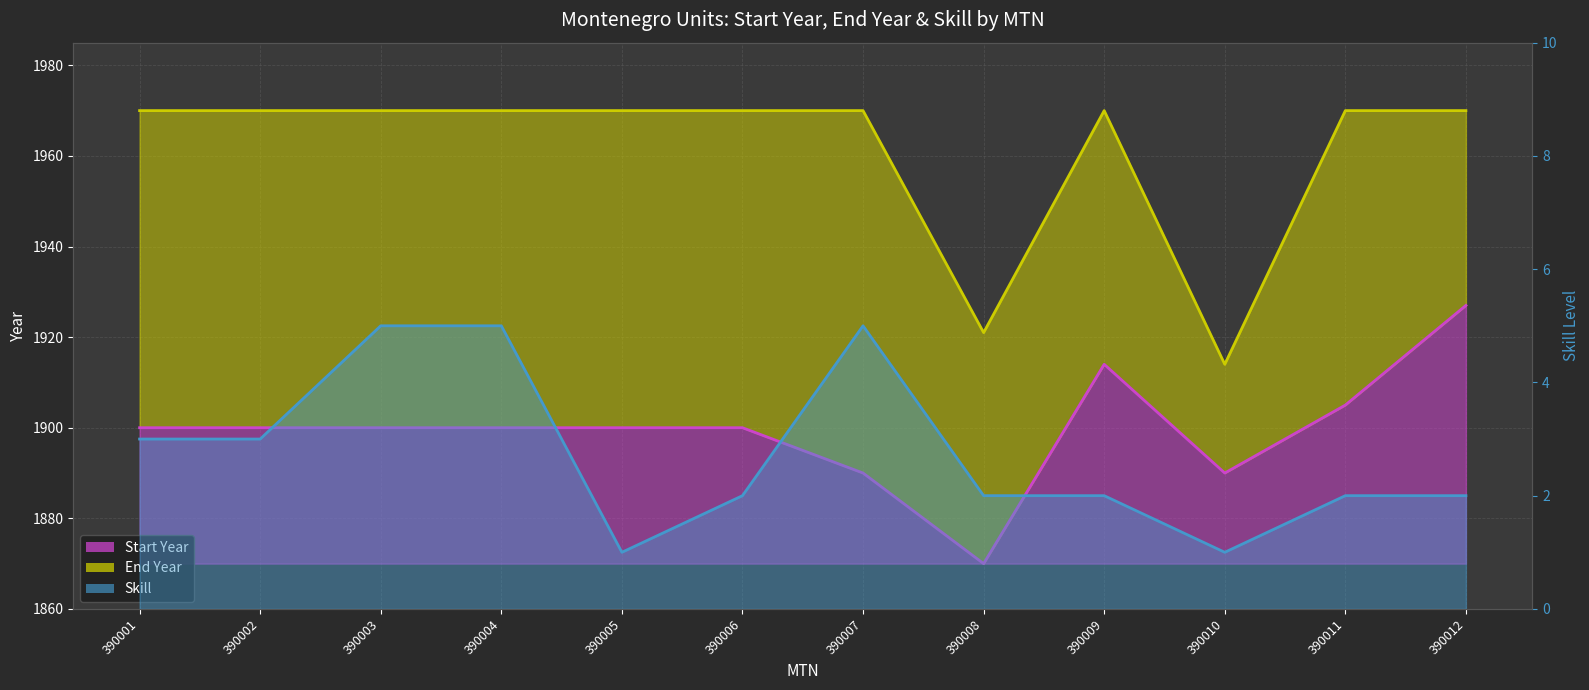

At which category does the chart reach its peak across all series?

390001